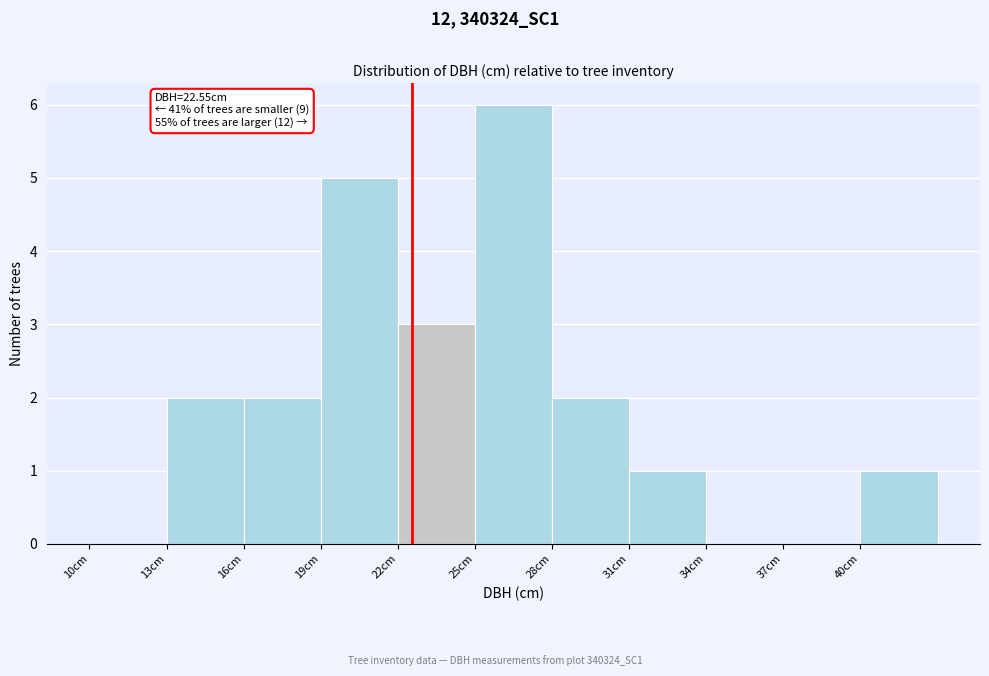

Over which range of the x-axis is the bar tallest?

25 to 28